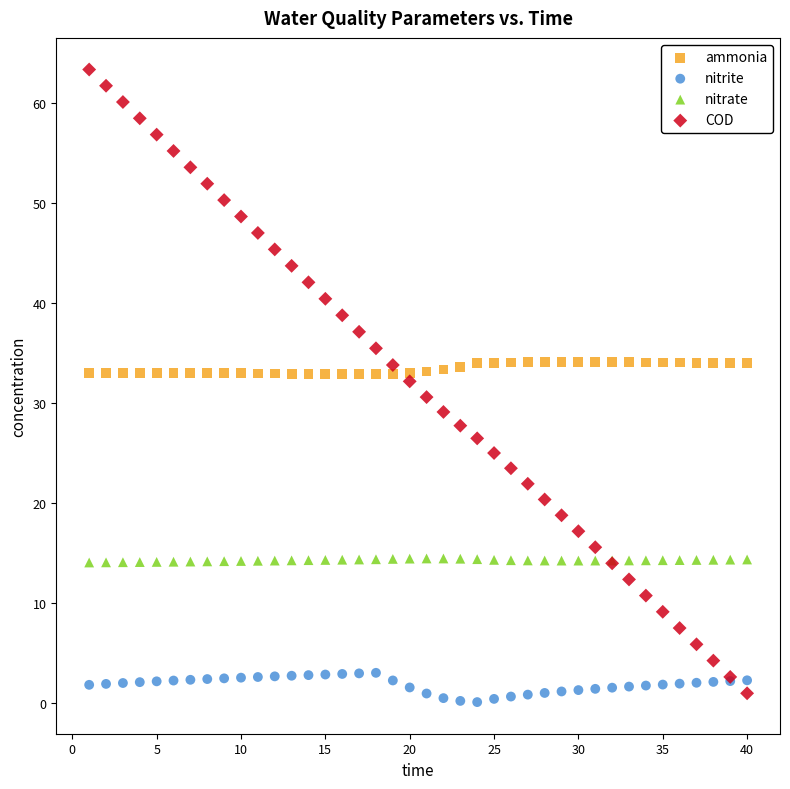

Which series contains the highest Y value?

COD